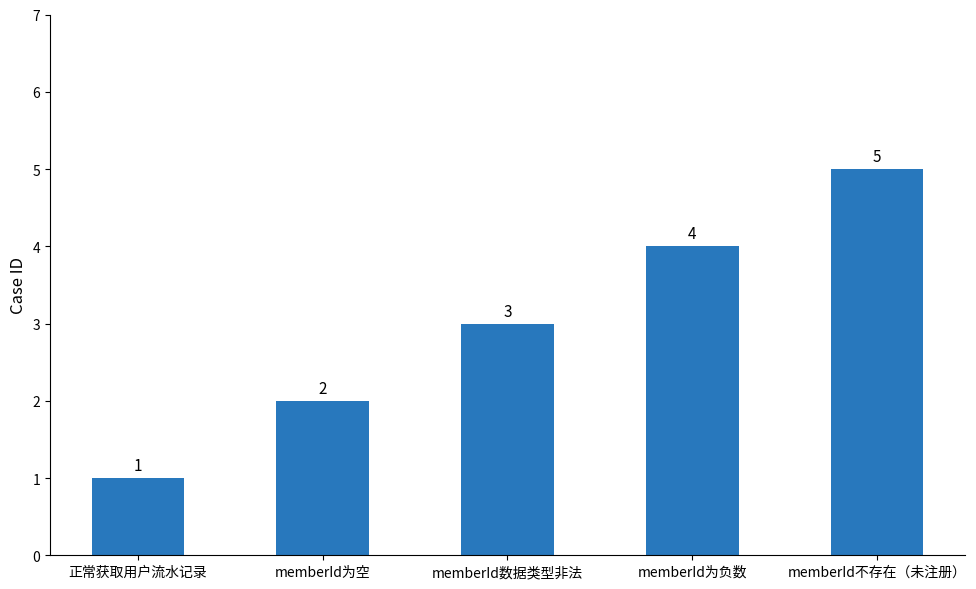

Count the values in the range 2 to 4.

3